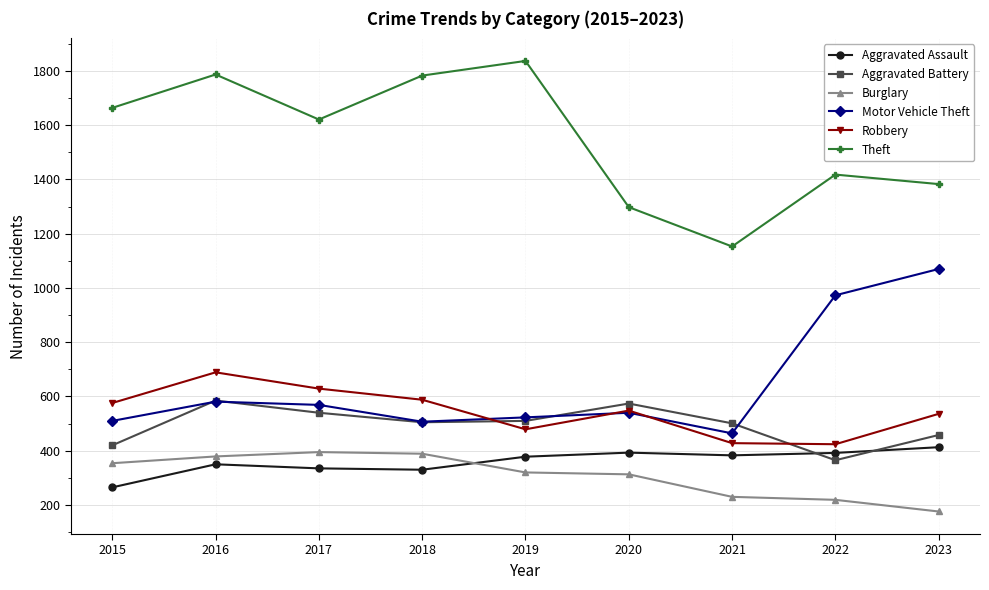

True or false: Aggravated Battery and Burglary intersect in this chart.

False